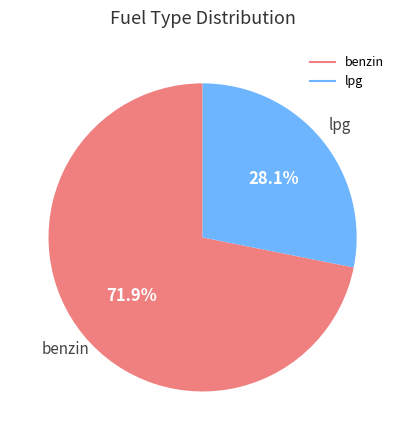

Which slice is the largest?

benzin